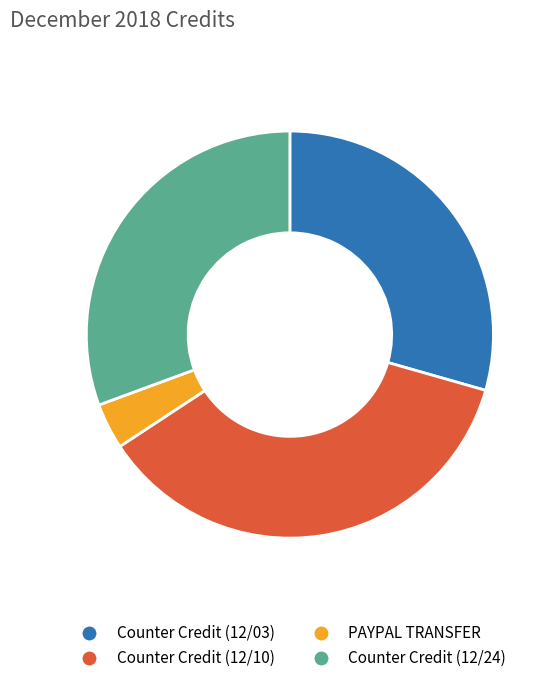

What is the ratio of the value at Counter Credit (12/24) to the value at Counter Credit (12/10)?

0.8